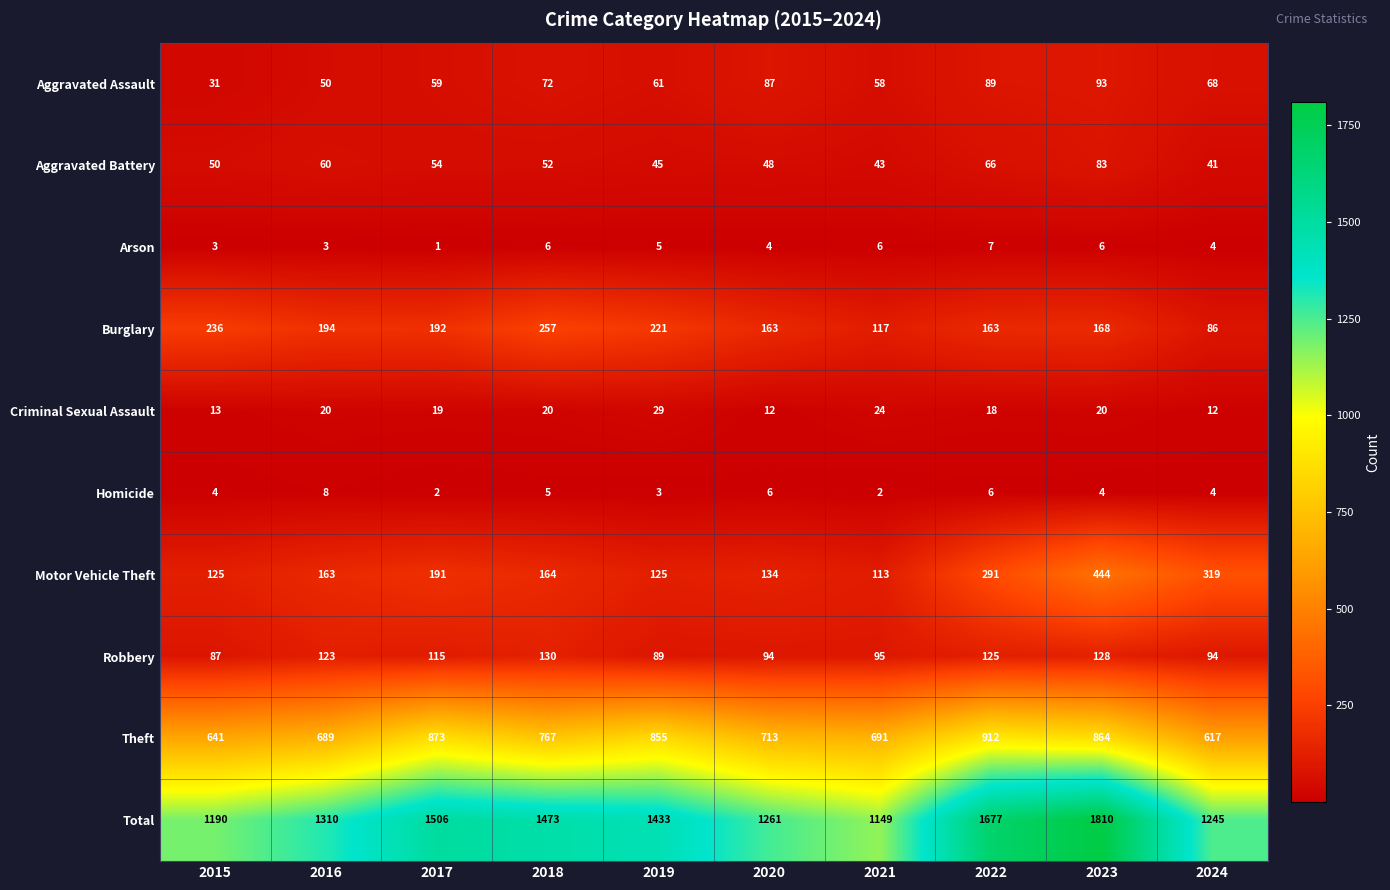

What is the difference between the maximum and second lowest values in the Robbery series?

41